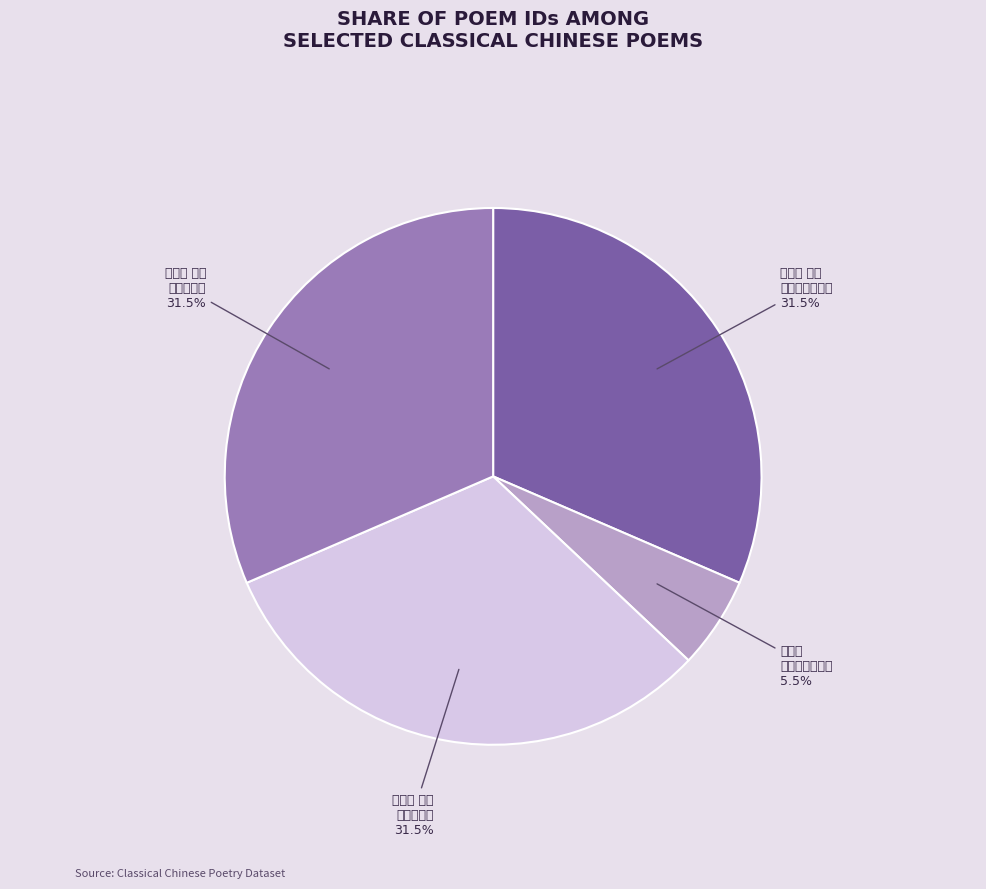

Is there any slice that represents more than half of the pie?

No